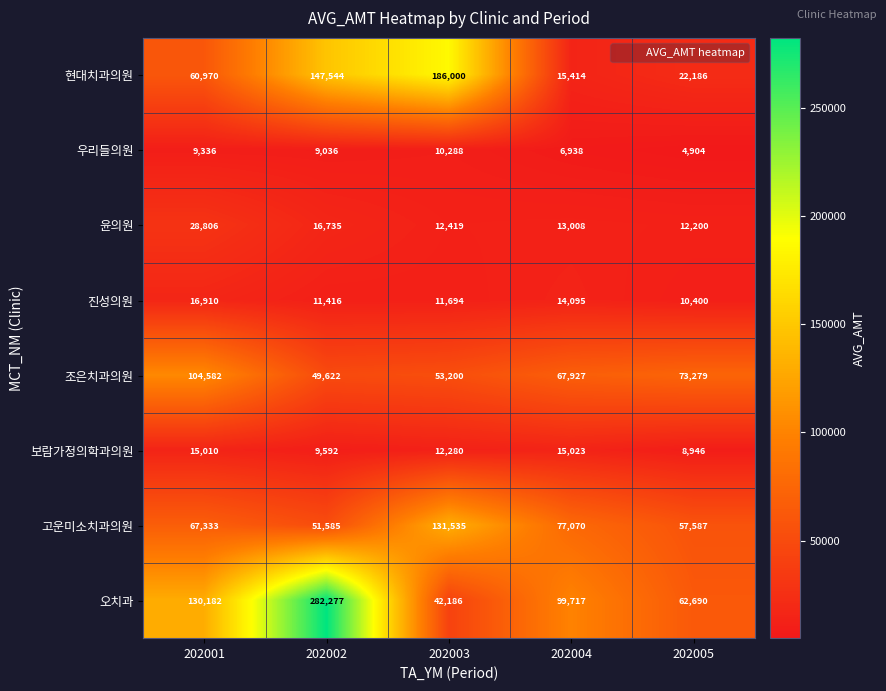

What is the total value across all series at 202004?

309192